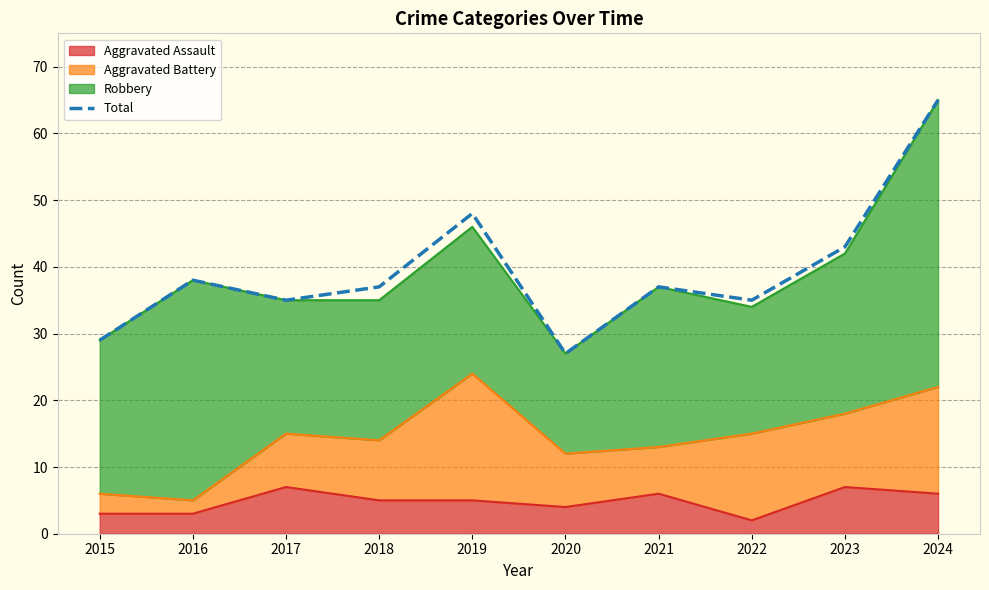

The value at 2019 is 48. True or false?

True